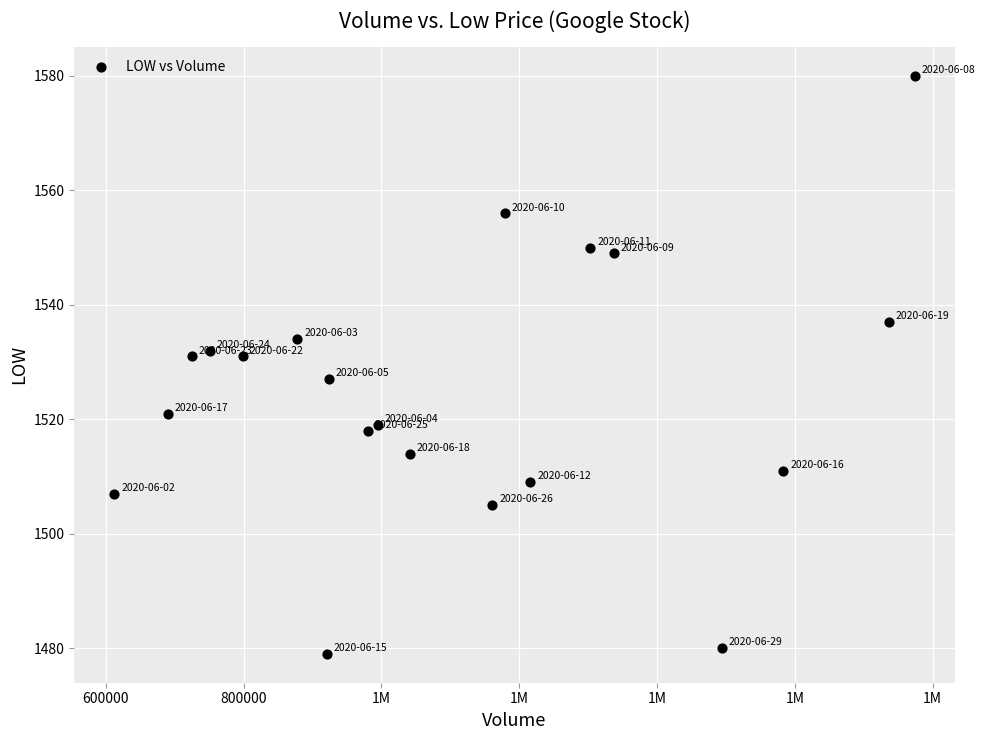

What is the range of Y values (max minus min)?

101